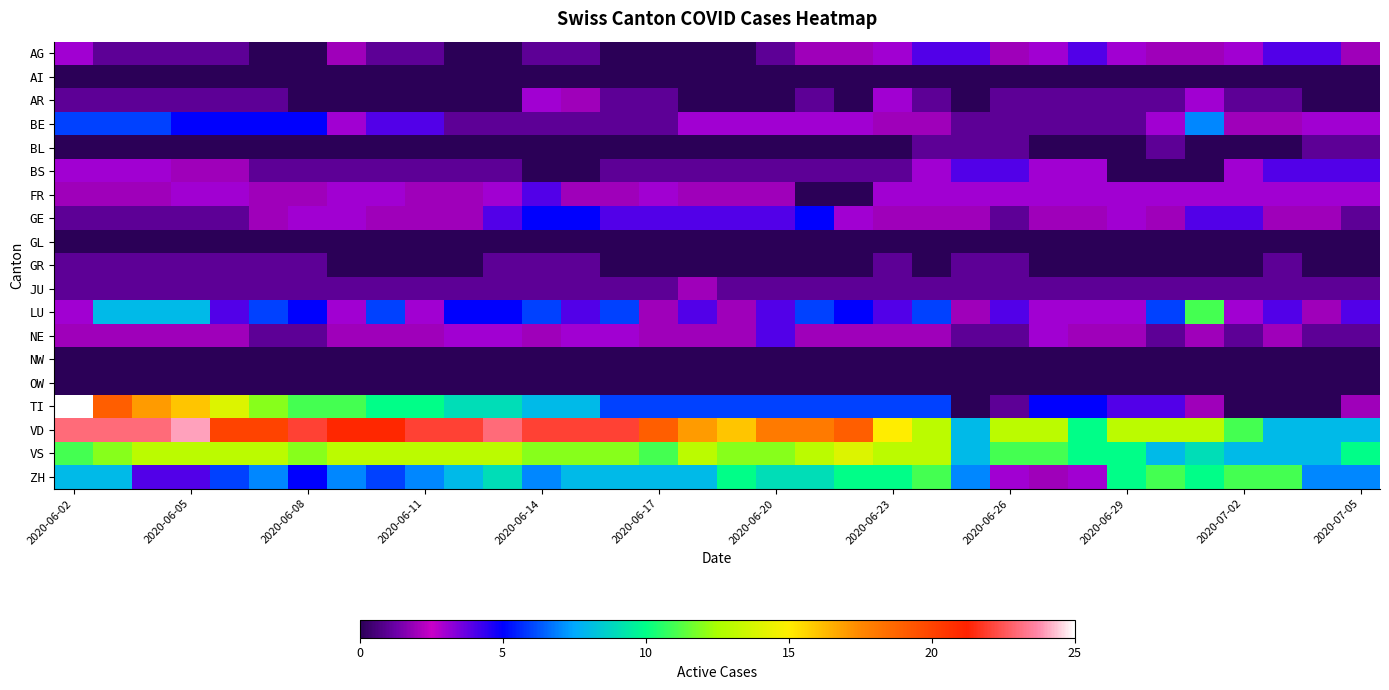

How many categories are shown in the chart?

34